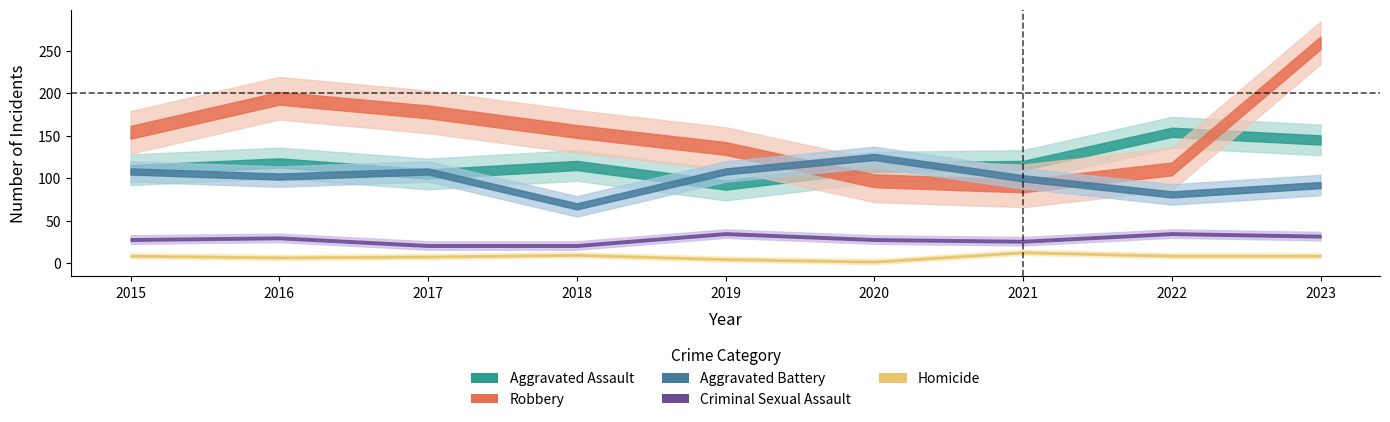

At how many categories does at least one series exceed 132?

7